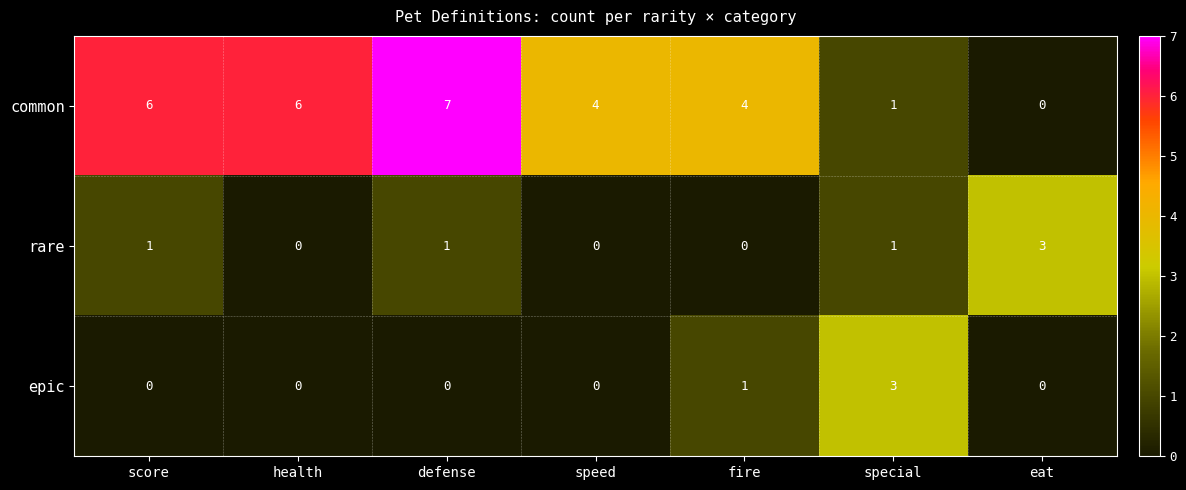

How many data points does each series have?

7